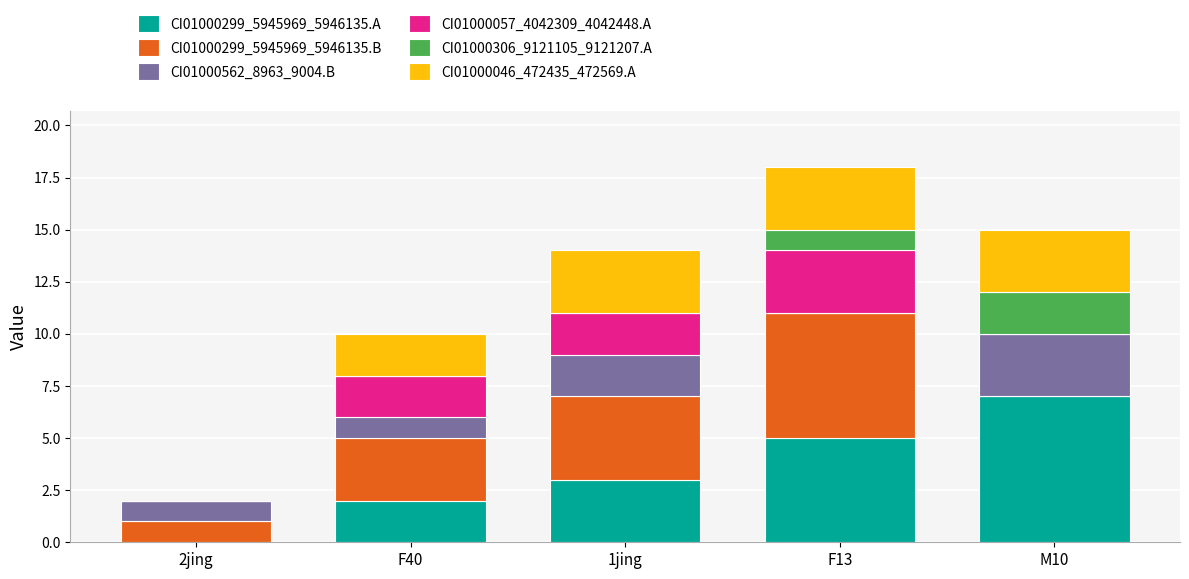

Reading left to right, what are the values for CI01000299_5945969_5946135.A?

2jing=0	F40=2	1jing=3	F13=5	M10=7